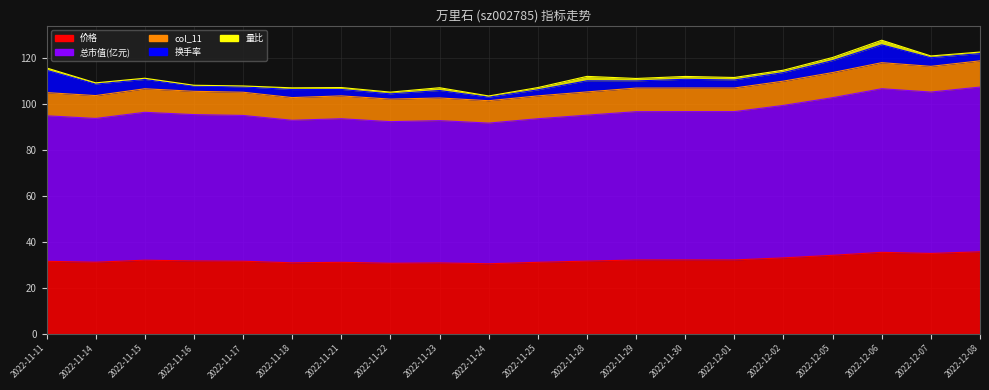

How many categories are shown in the chart?

20